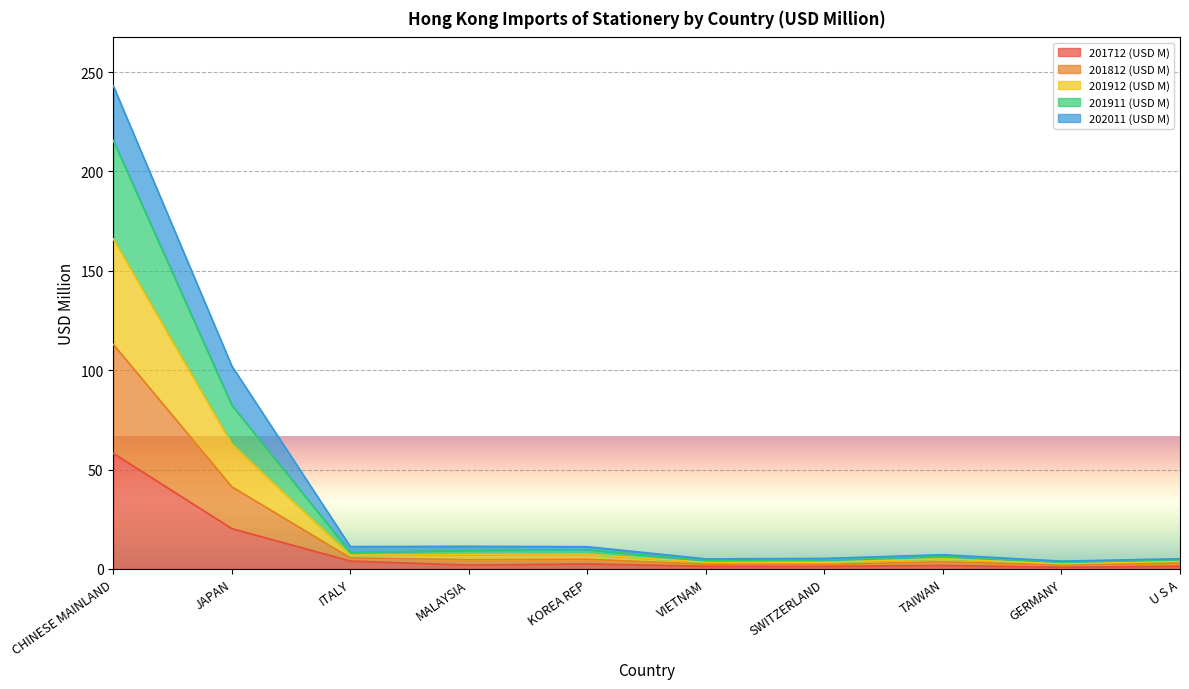

What is the difference between the highest and lowest values at ITALY?

7.3